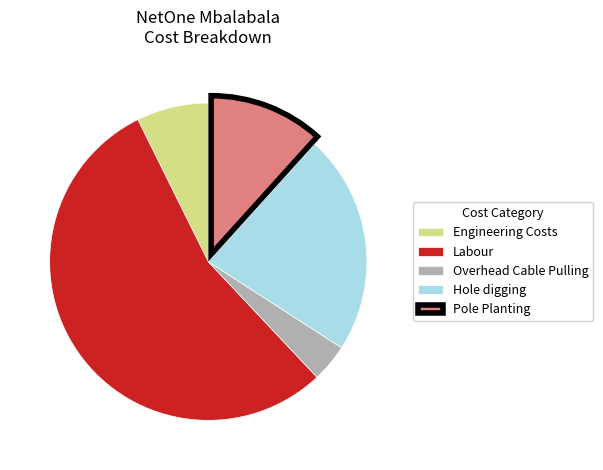

Is the sum of Engineering Costs and Pole Planting greater than half?

No